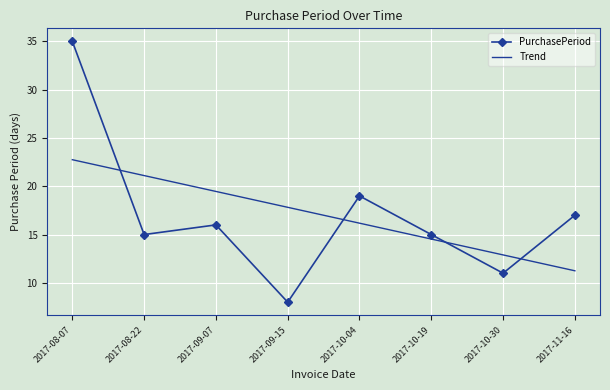

What position from the left is 2017-09-07?

3